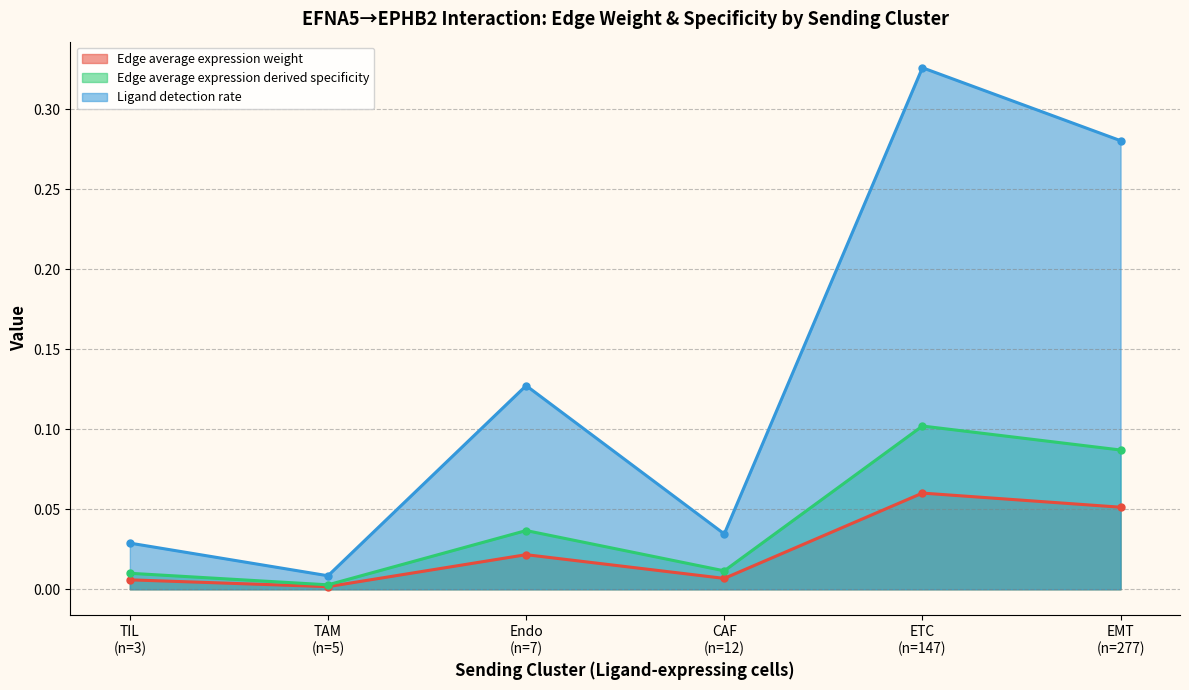

What are all the series names shown in the legend?

Edge average expression weight, Edge average expression derived specificity, Ligand detection rate